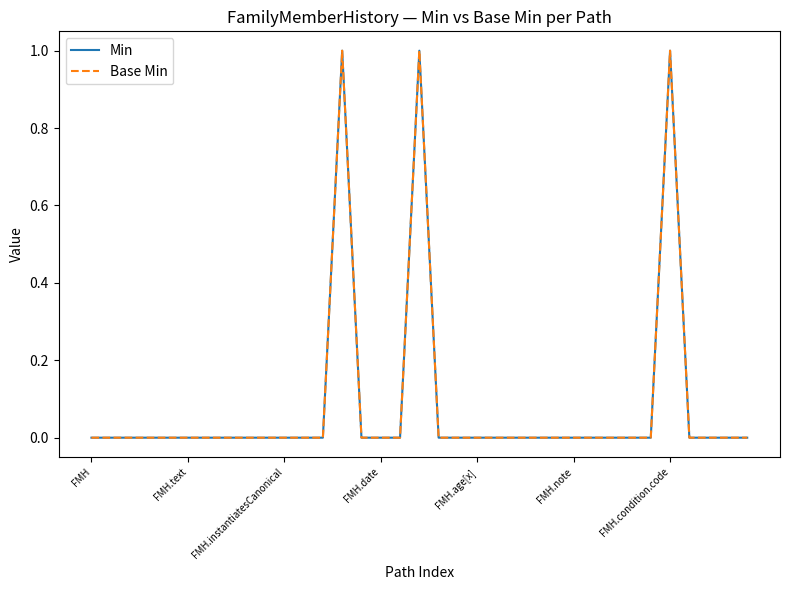

True or false: Base Min has more than 1 points higher than both neighbors.

True